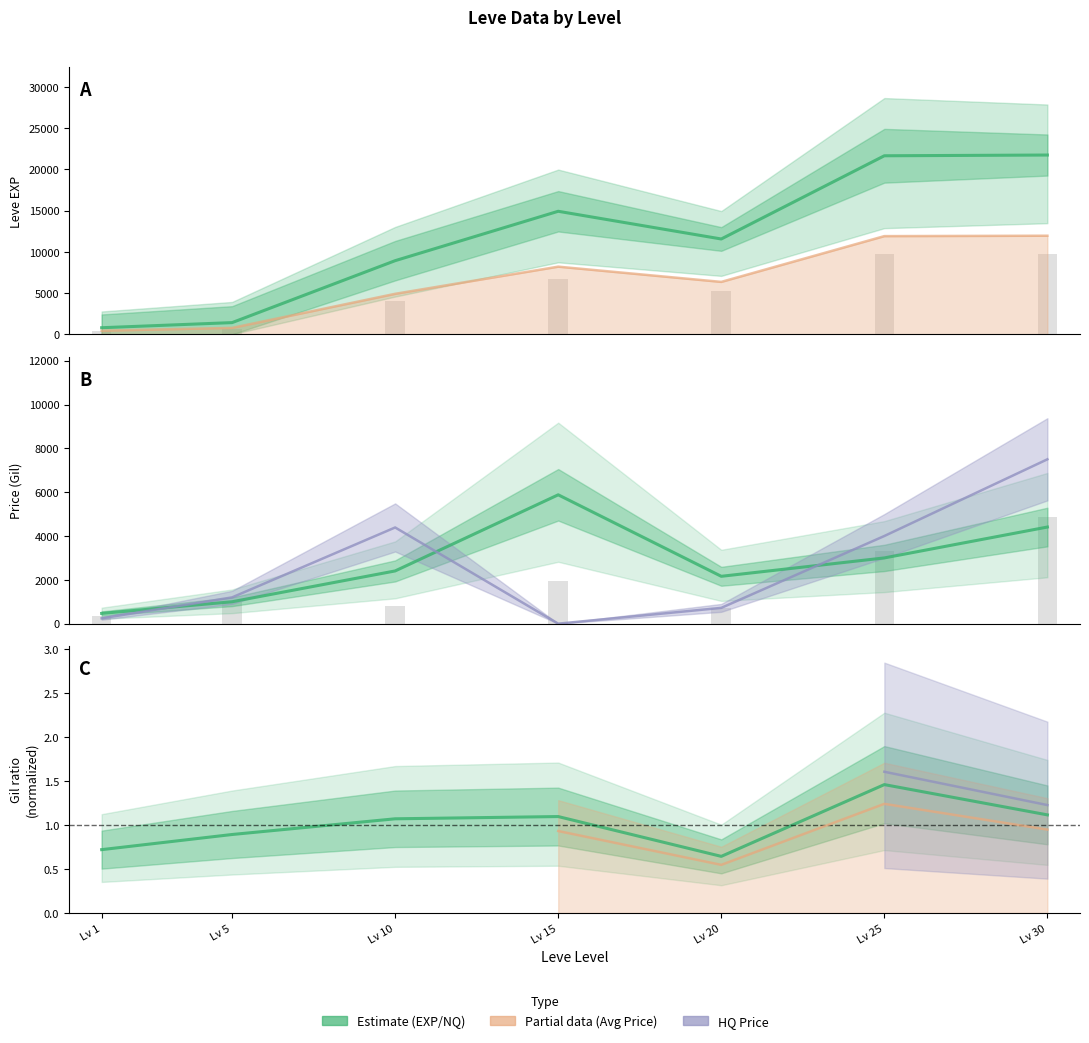

How many categories are shown in the chart?

7